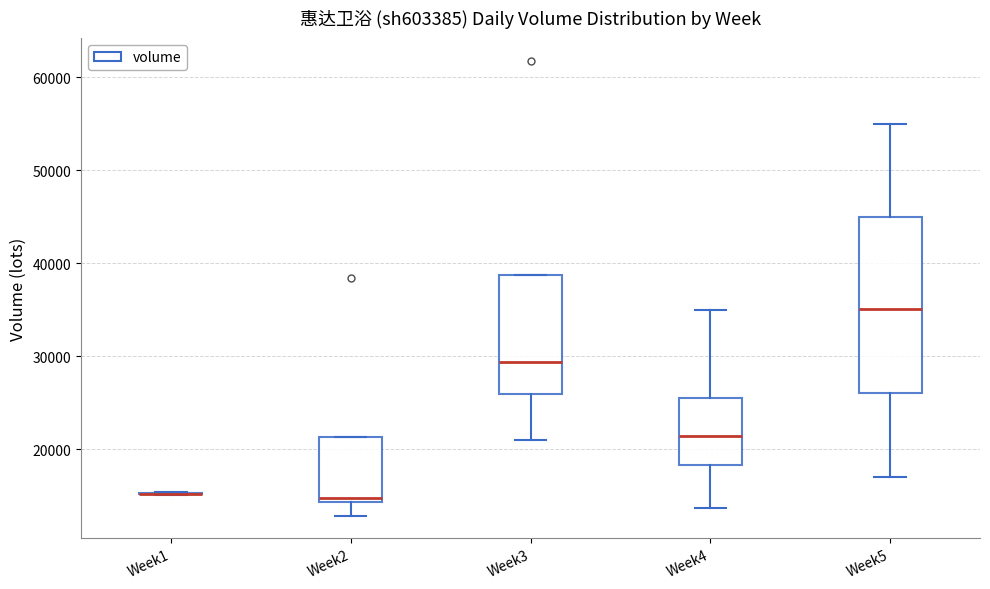

Comparing the boxes themselves (not the whiskers), which one is the tallest?

Week5